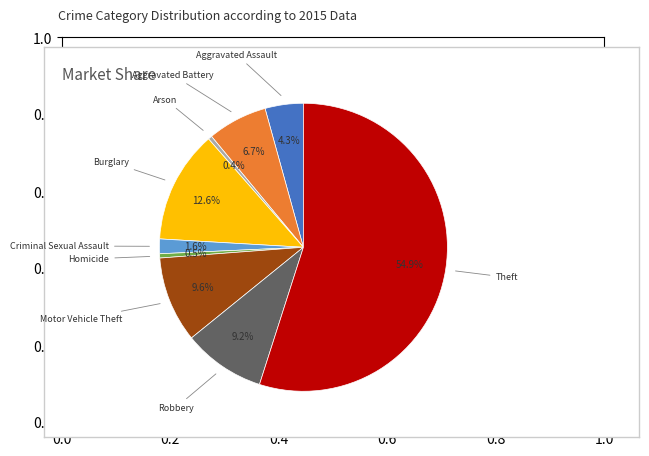

Is there any slice that represents more than half of the pie?

Yes